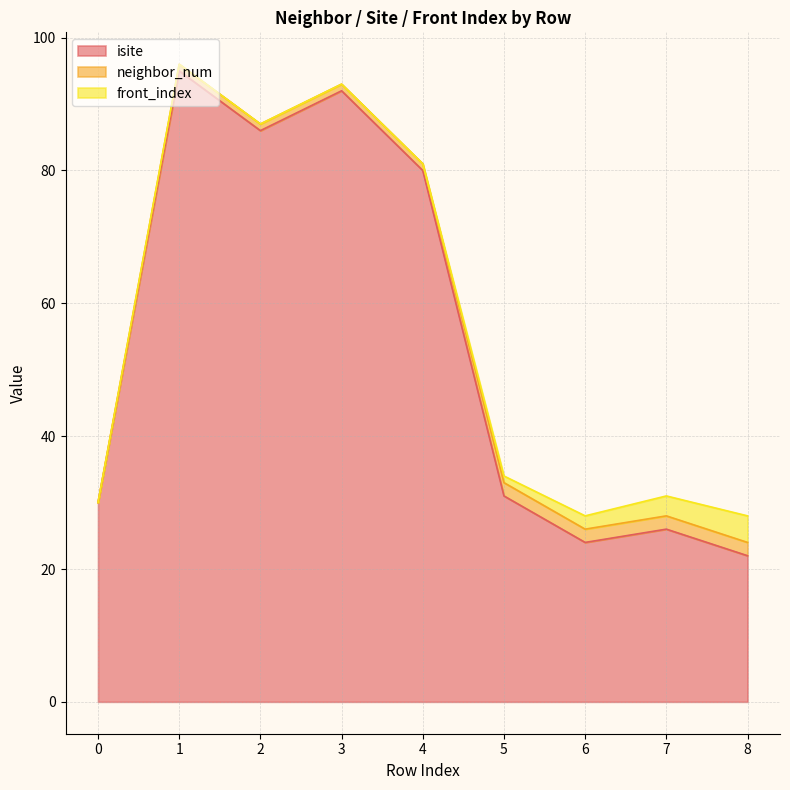

What is the average value of the neighbor_num series?

1